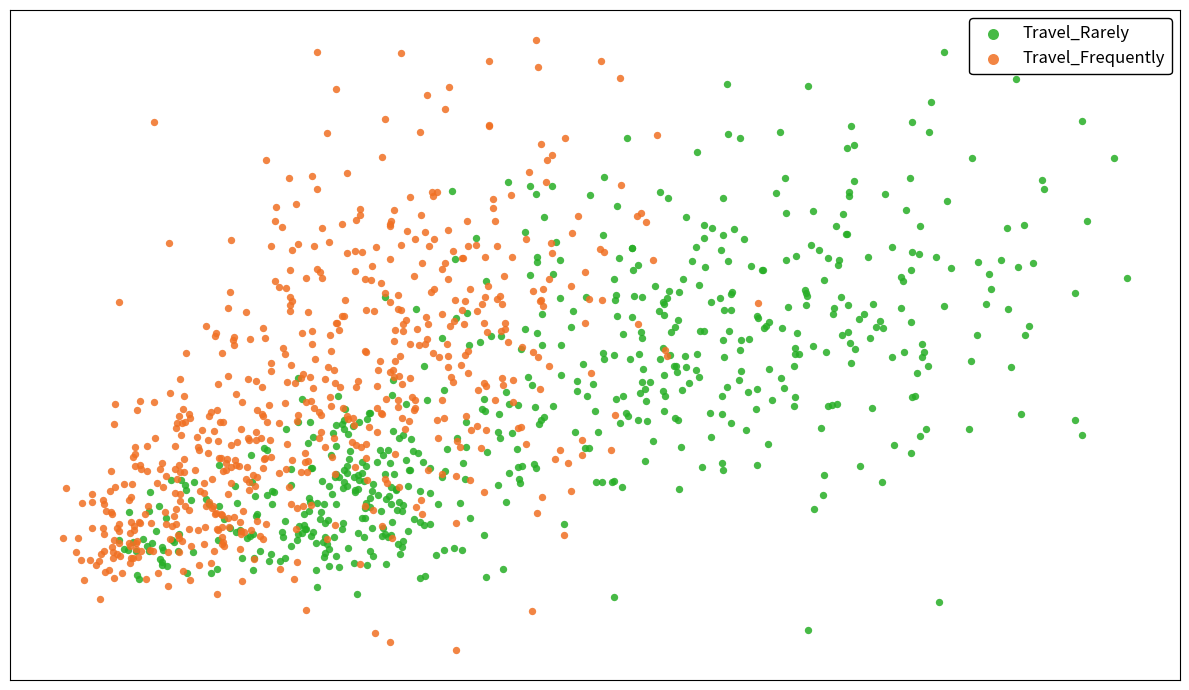

Which series reaches the maximum Y coordinate?

Travel_Frequently